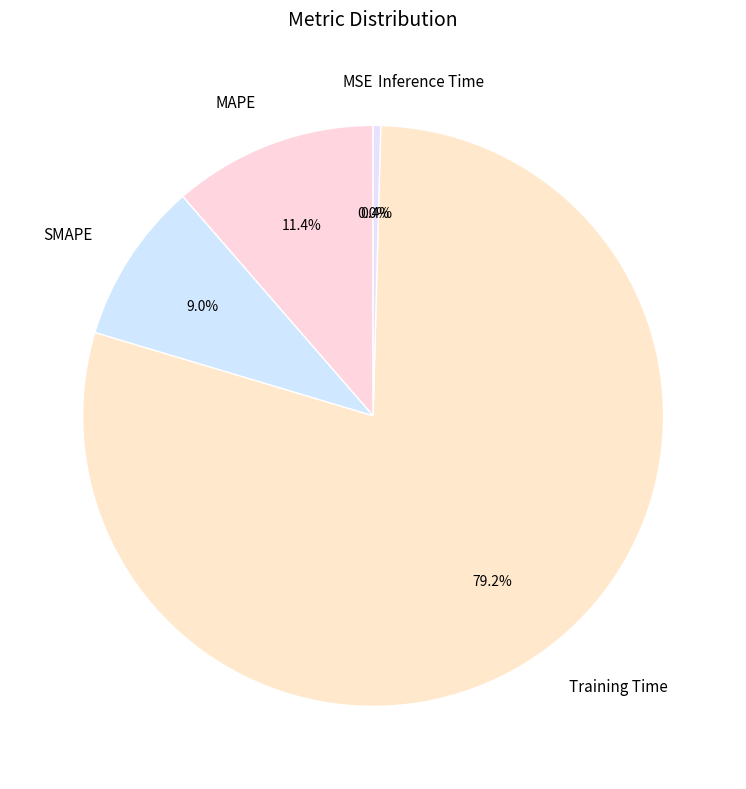

To the nearest percent, what is the combined percentage of Inference Time and Training Time?

80%